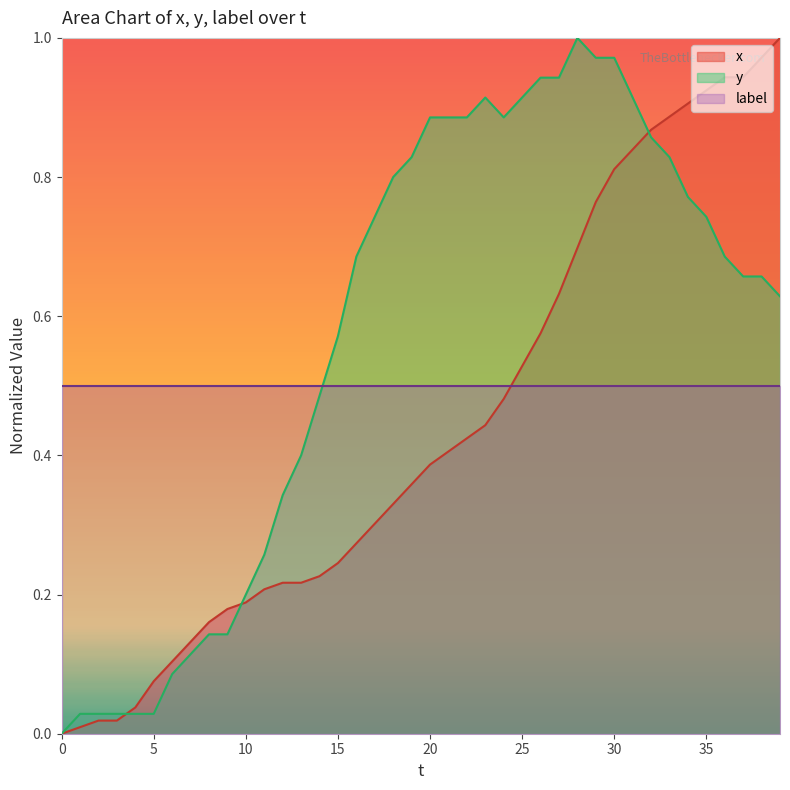

What is the highest value of the y series?

1.0